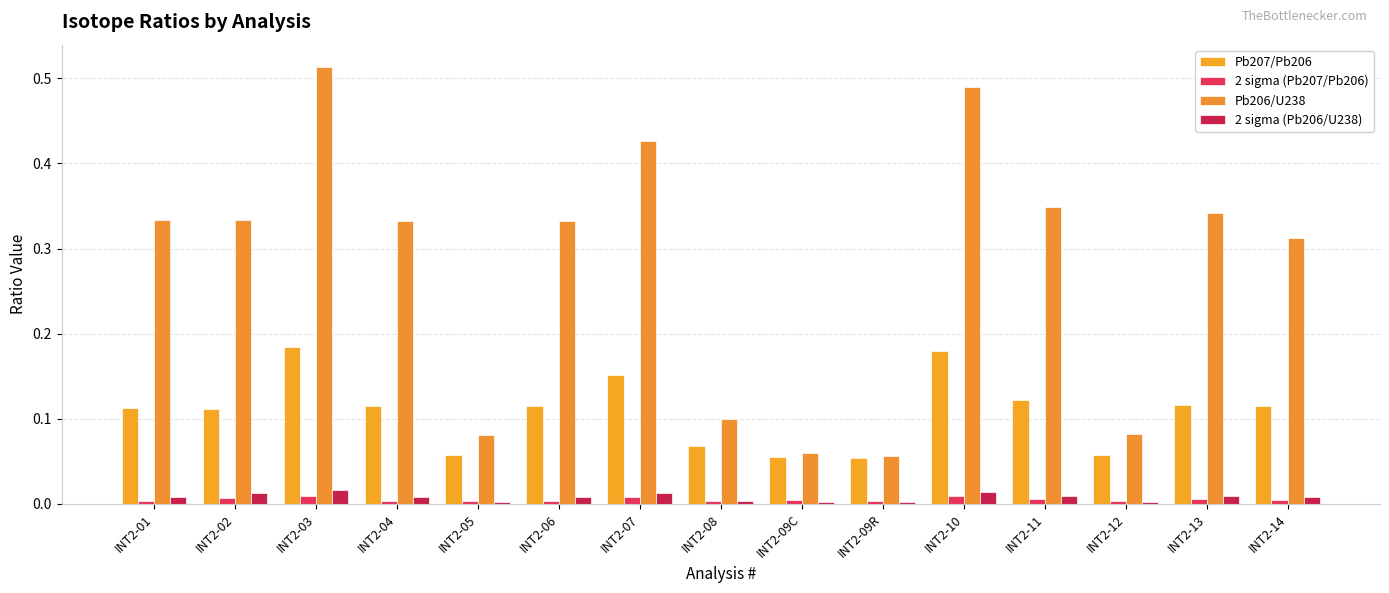

What is the label of the 10th bar from the right?

INT2-06